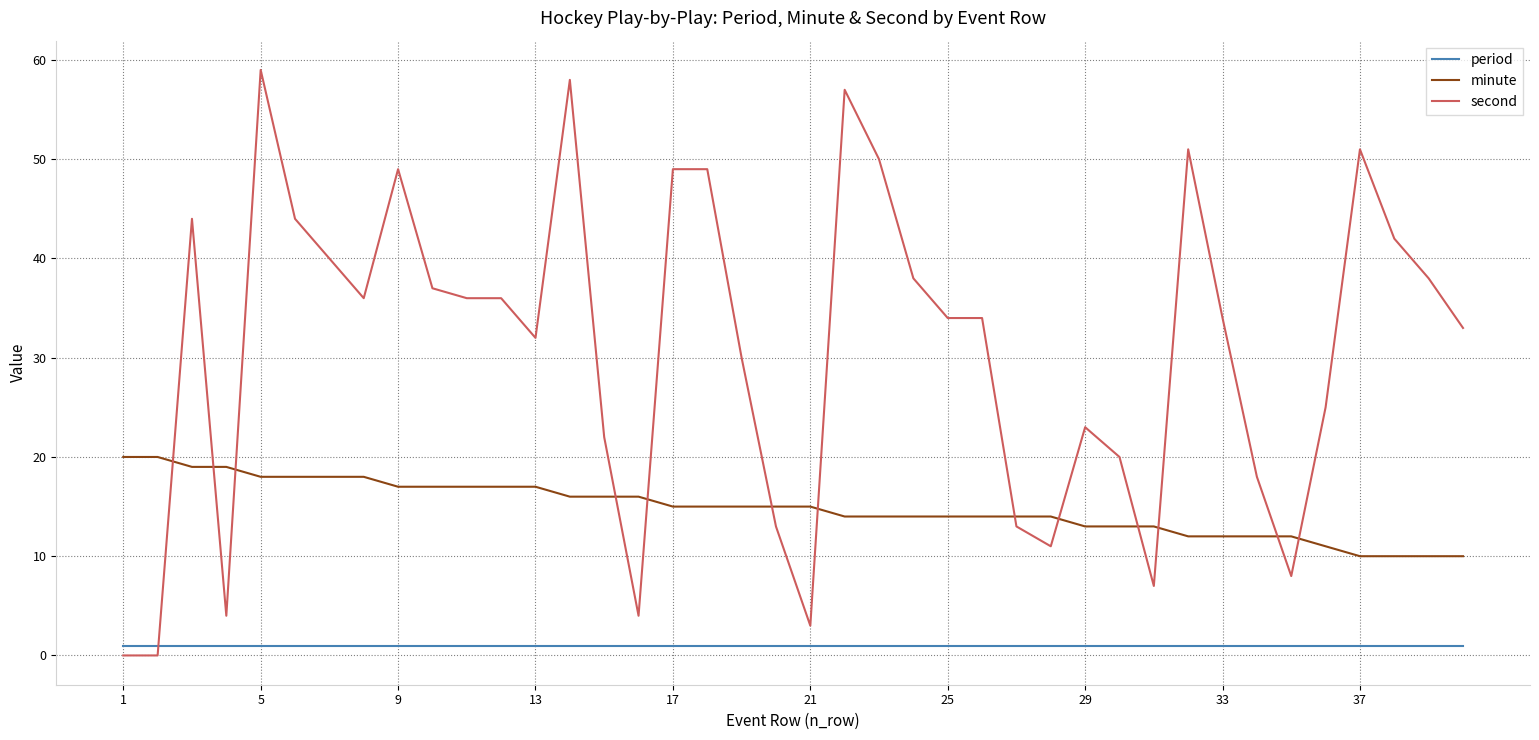

What are all the series names shown in the legend?

period, minute, second